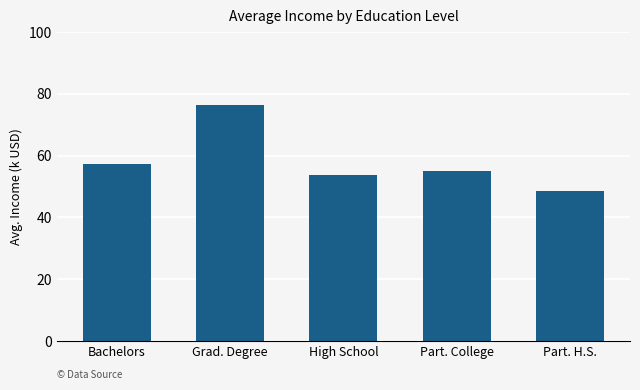

Where is the data nearest to the value 62?

Bachelors